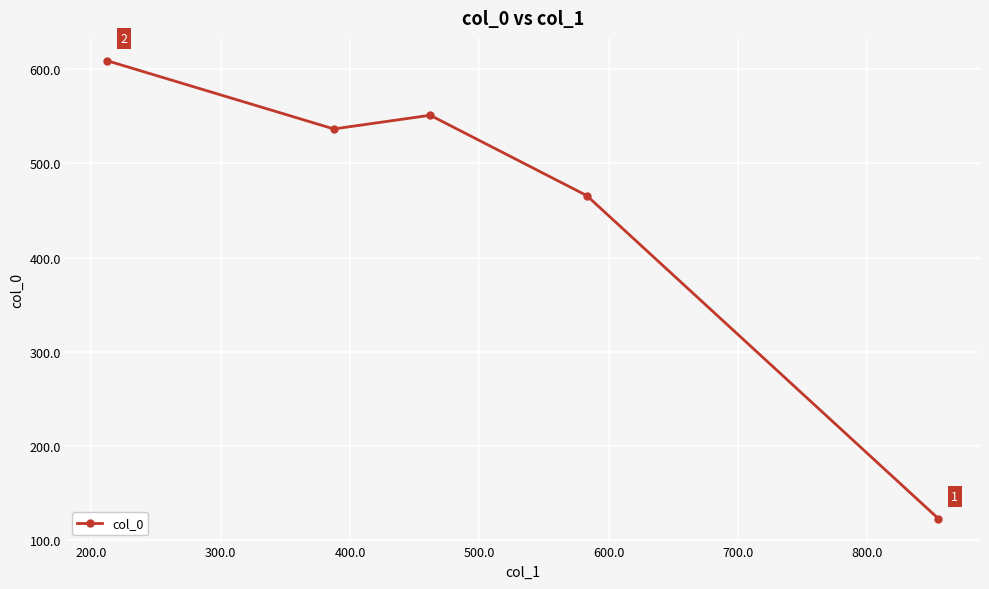

How many lines are shown in the chart?

1